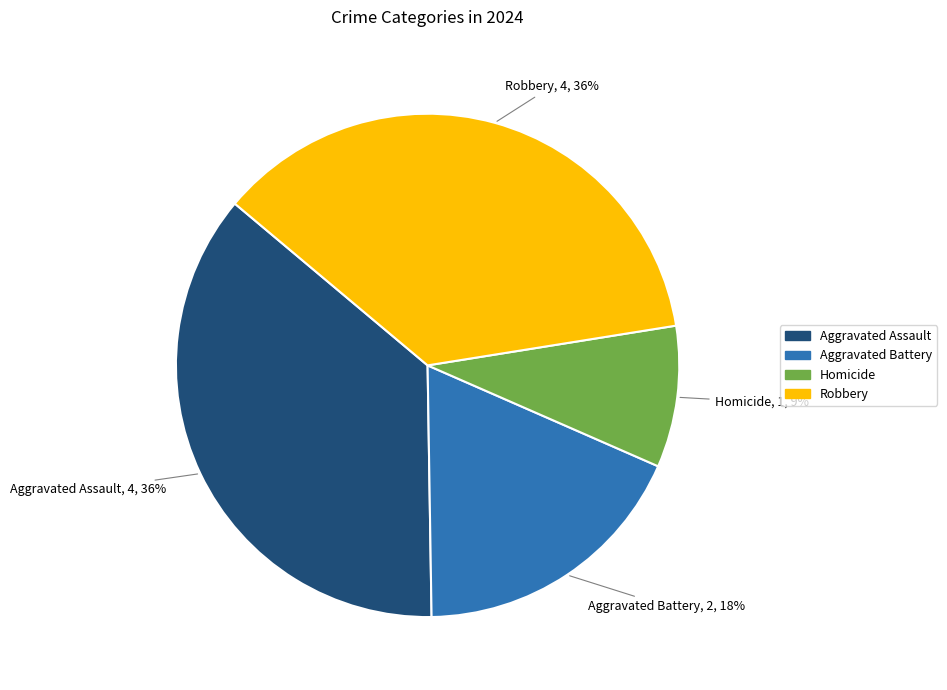

To the nearest percent, what is the difference between the Robbery and Homicide slice percentages?

27%